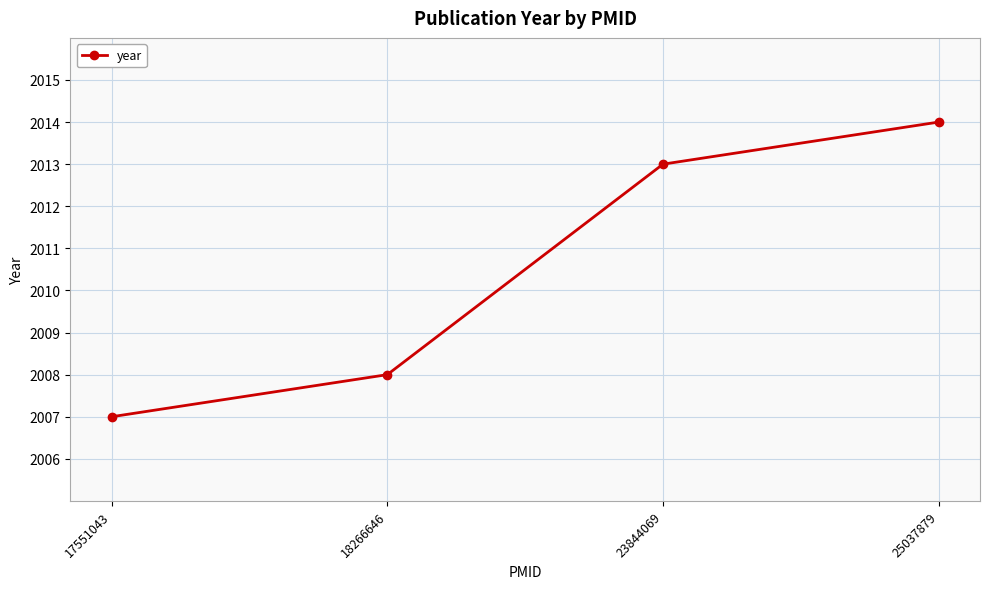

The value at 23844069 is 3168. True or false?

False